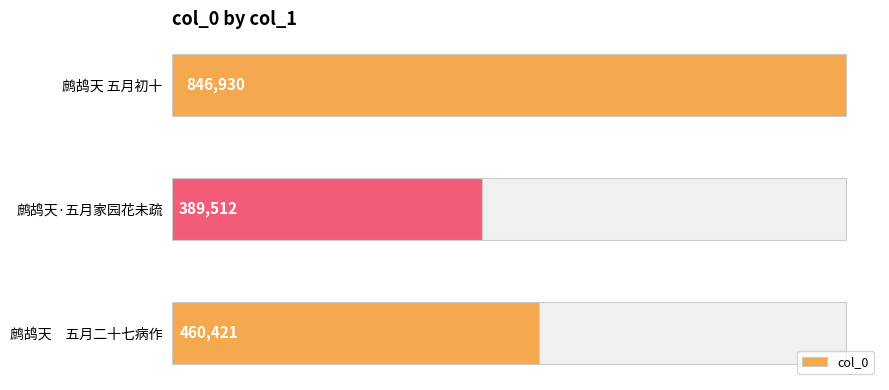

Reading left to right, list all the values displayed in this chart.

460421	389512	846930